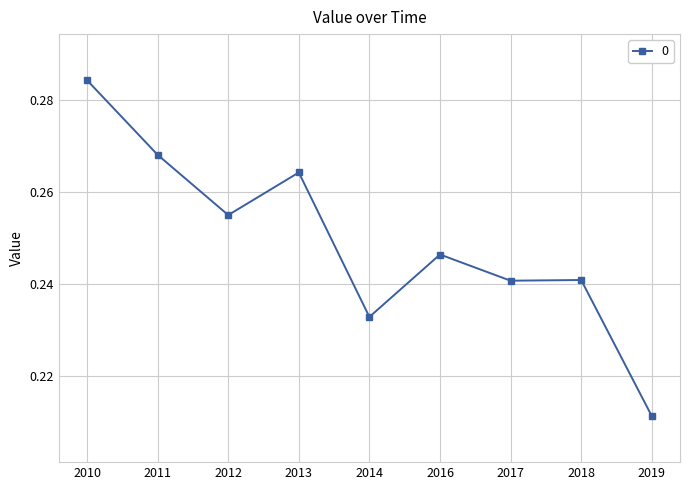

Is it true that the value at 2013 is 0.1?

False